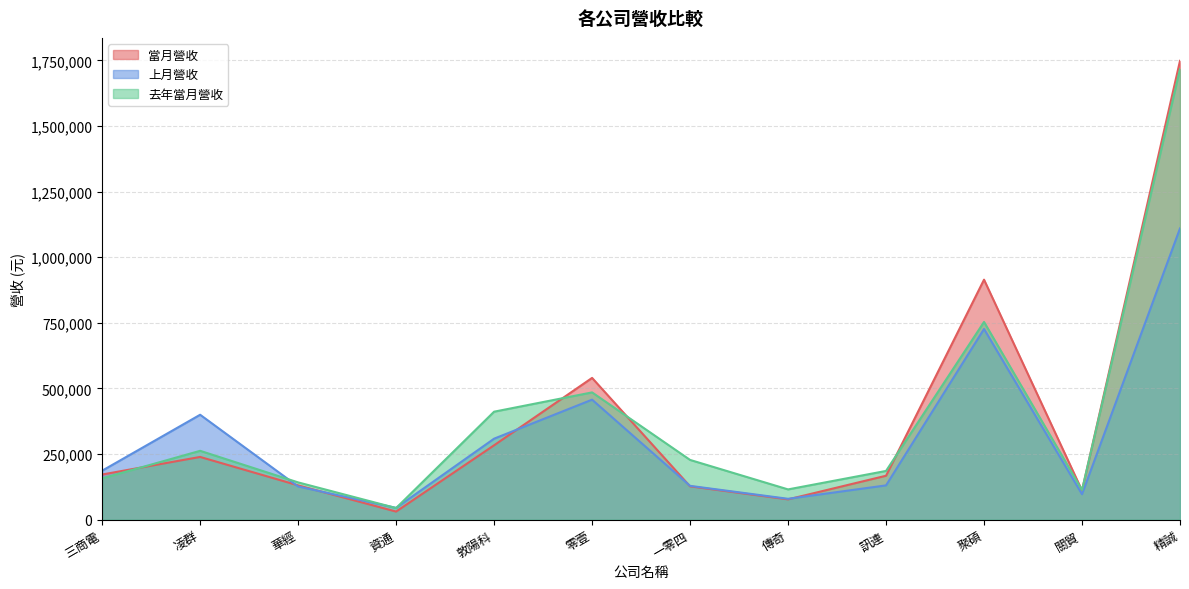

Reading left to right, transcribe all the data shown in this chart.

當月營收: 172242	239154	130891	31004	283572	540267	127143	77533	167545	914571	111281	1748280
上月營收: 186753	399898	126610	45083	308745	457347	128978	79710	130757	726623	97091	1109907
去年當月營收: 157552	262497	142211	44431	411569	485061	227788	115467	185861	753489	113206	1717051